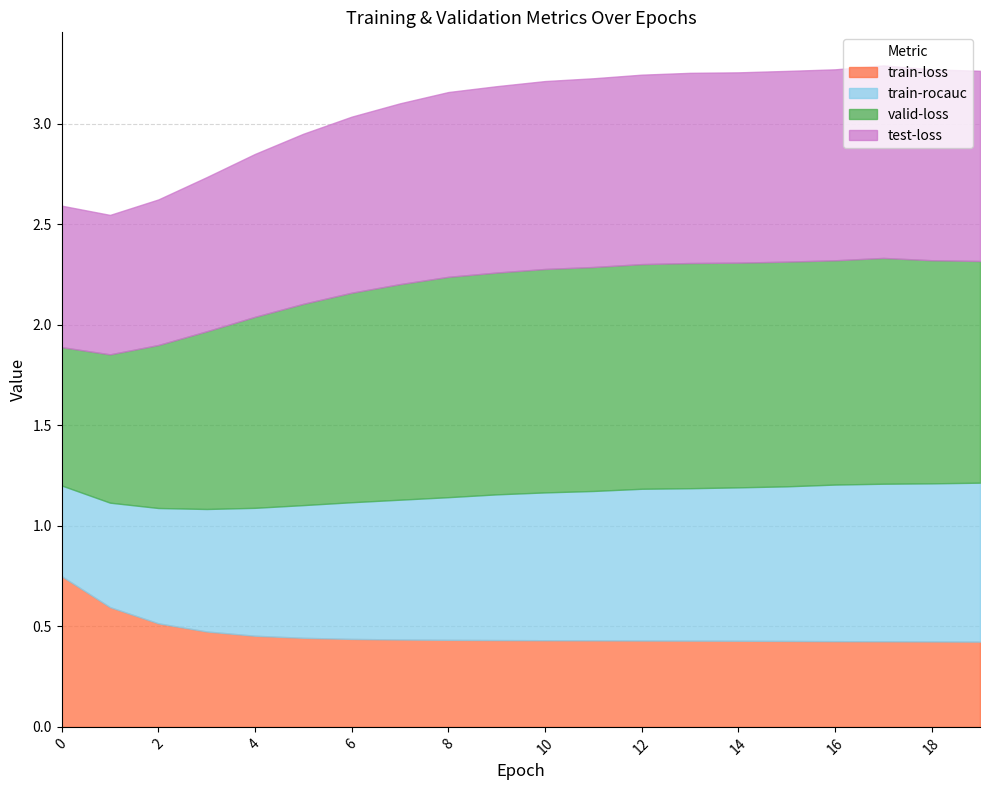

True or false: valid-loss and train-rocauc intersect in this chart.

False